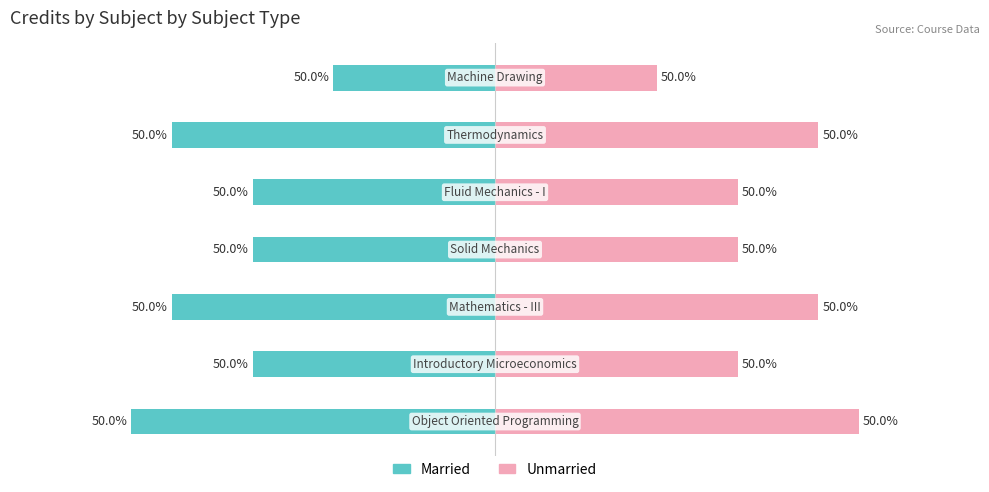

At 6, list the series in order from largest to smallest.

Unmarried, Married